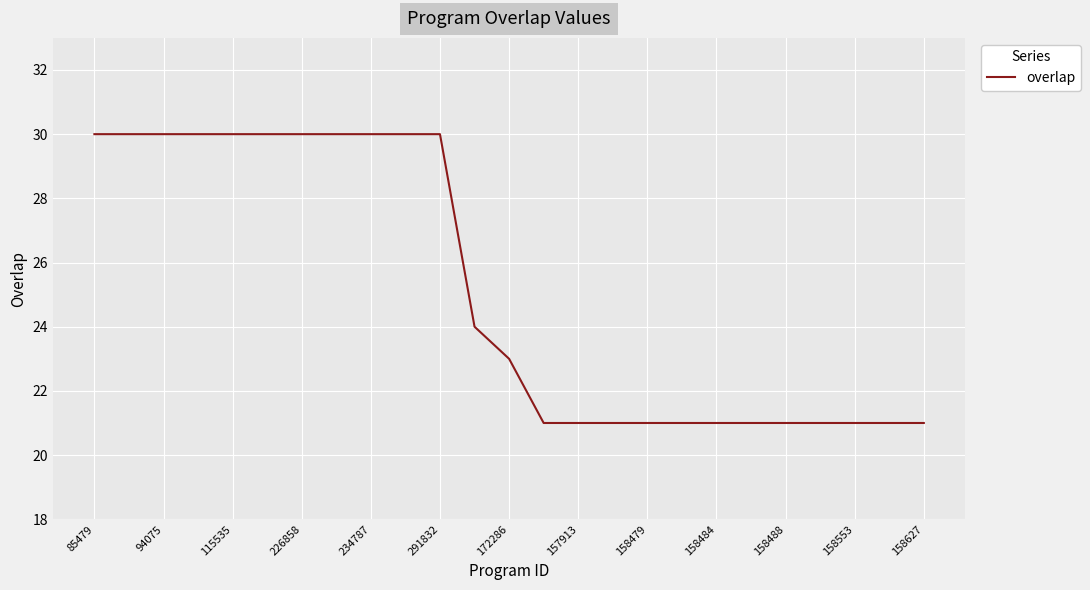

What is the maximum value shown in the chart?

30